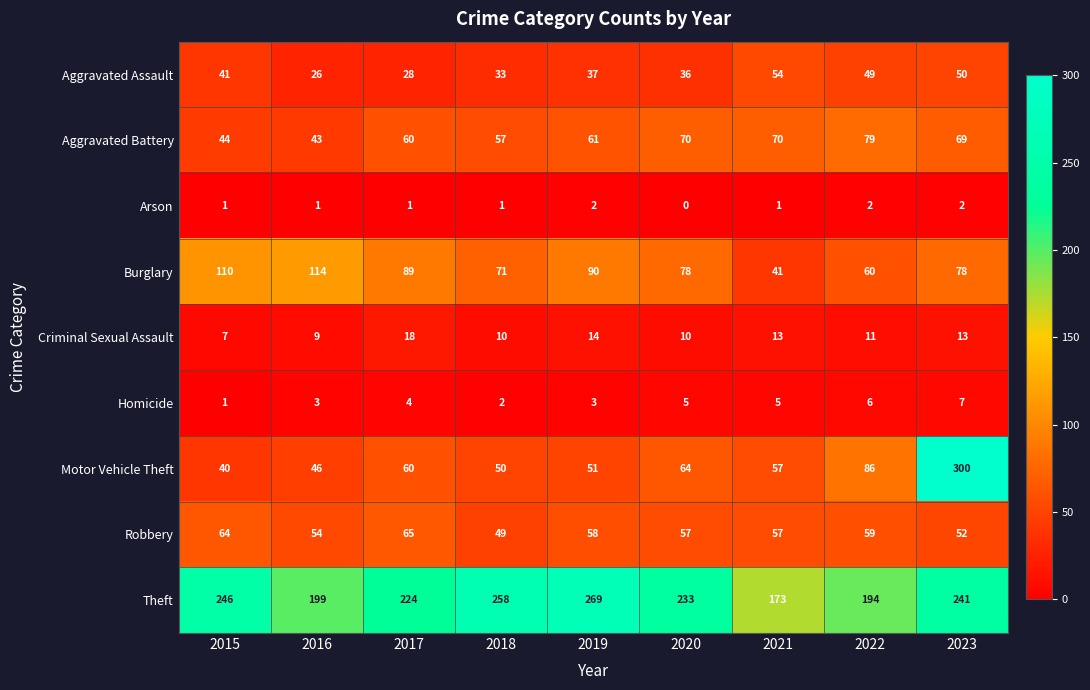

Which category has the lowest value in the Homicide series?

2015